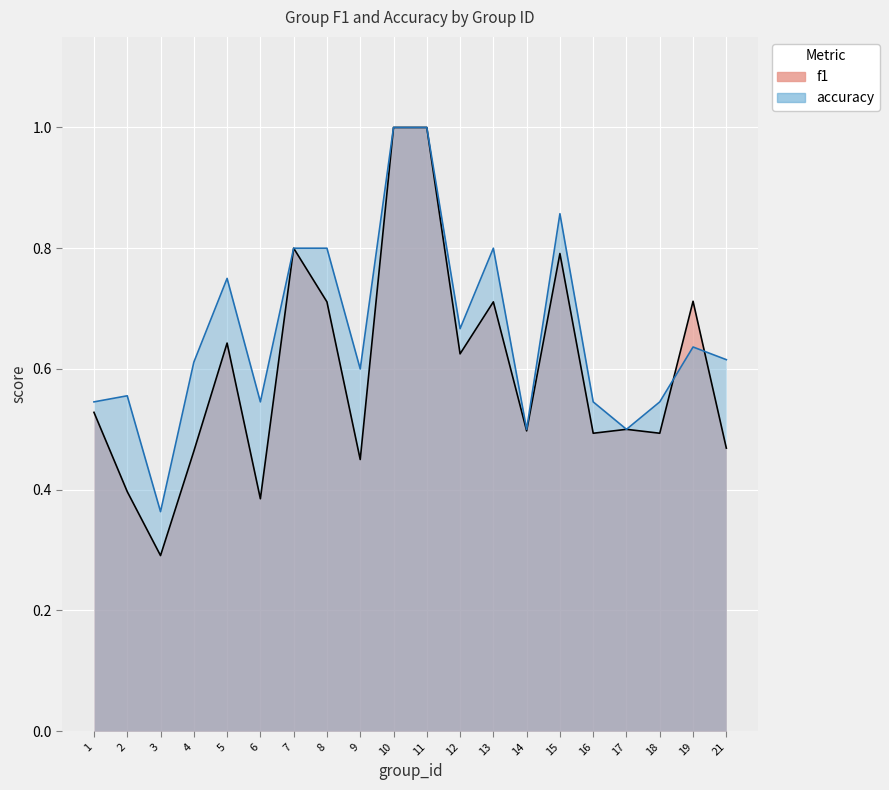

What is the difference between the maximum and second lowest values in the f1 series?

0.6